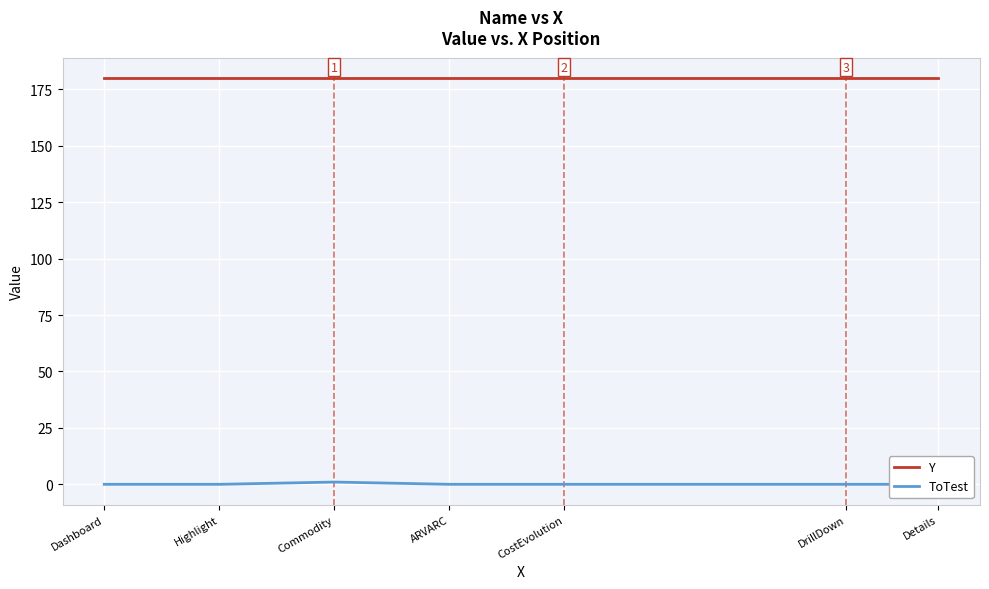

At how many categories does at least one series exceed 171?

7